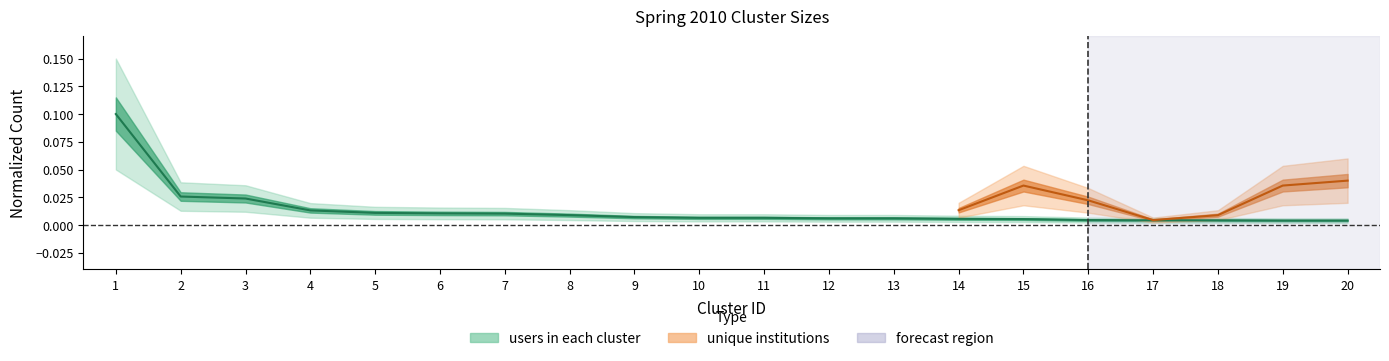

The value at 6 is 0.0. True or false?

False